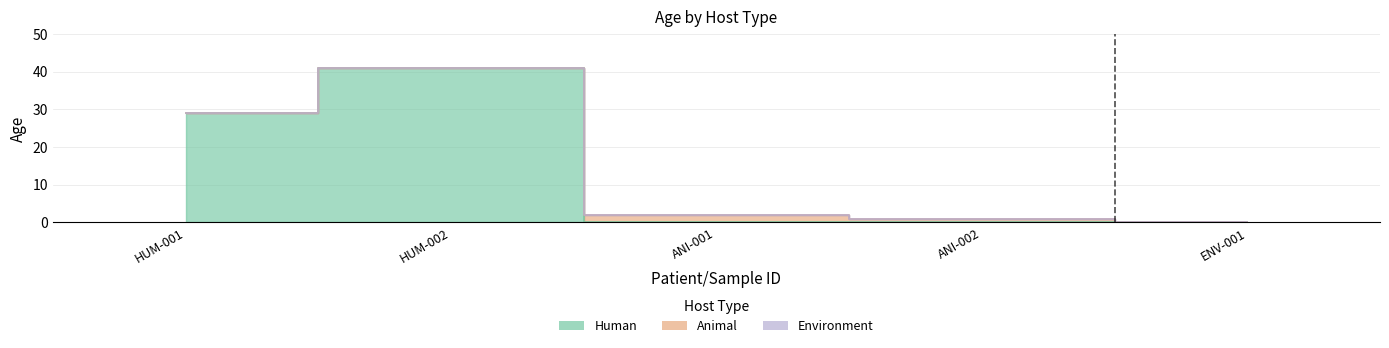

List the series in order of their peak value, highest first.

HUMAN, ANIMAL, ENVIRONMENT